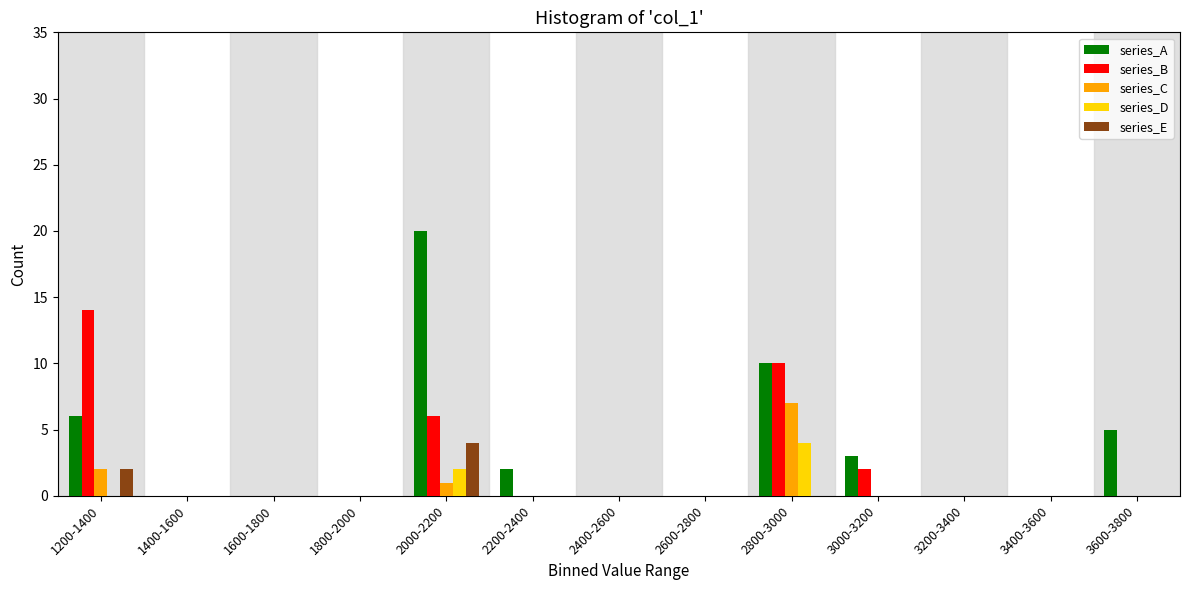

Which series changed the most between 1400-1600 and 3600-3800?

series_A